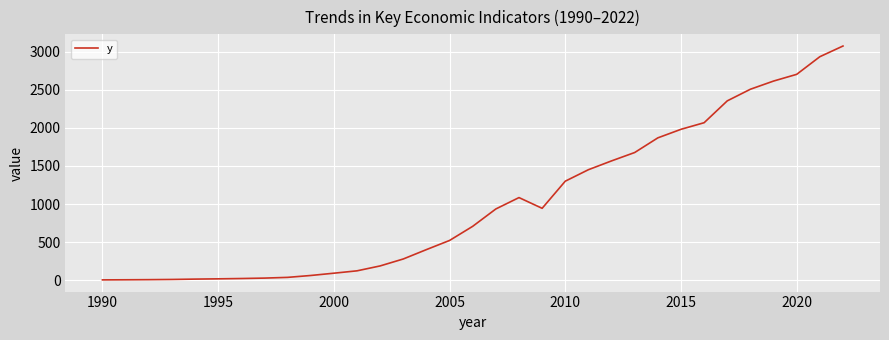

What is the greatest value displayed?

3077.8